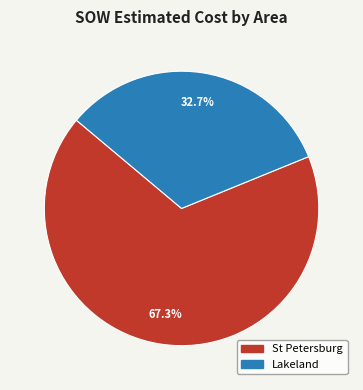

Is there a majority slice in this chart?

Yes